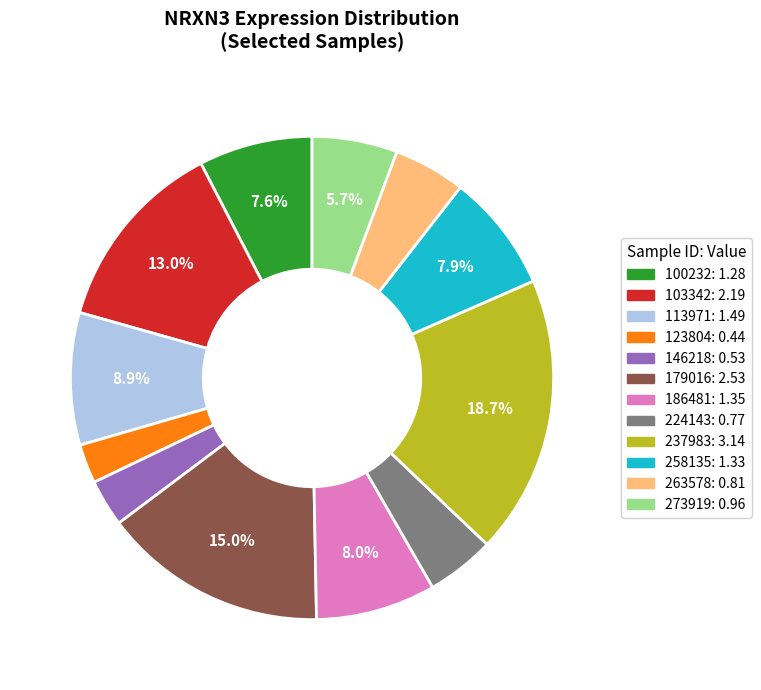

What is the largest slice in the pie chart?

237983